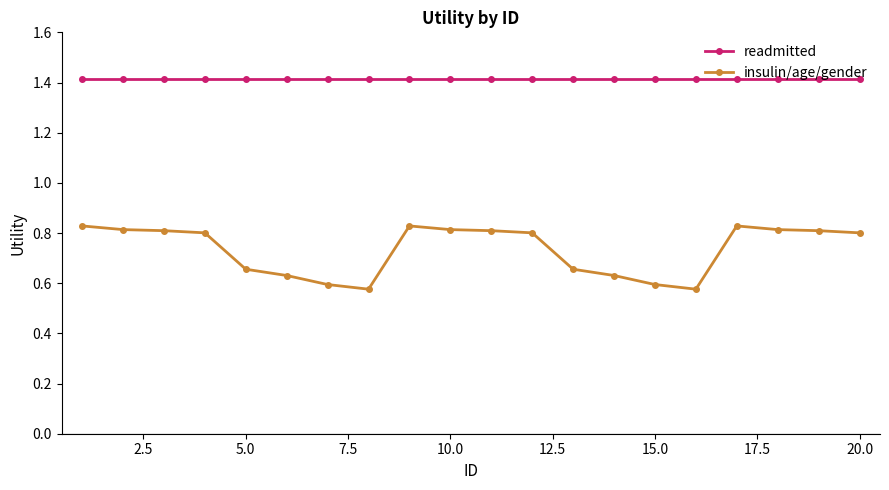

How many insulin/age/gender values are between 0 and 1?

20